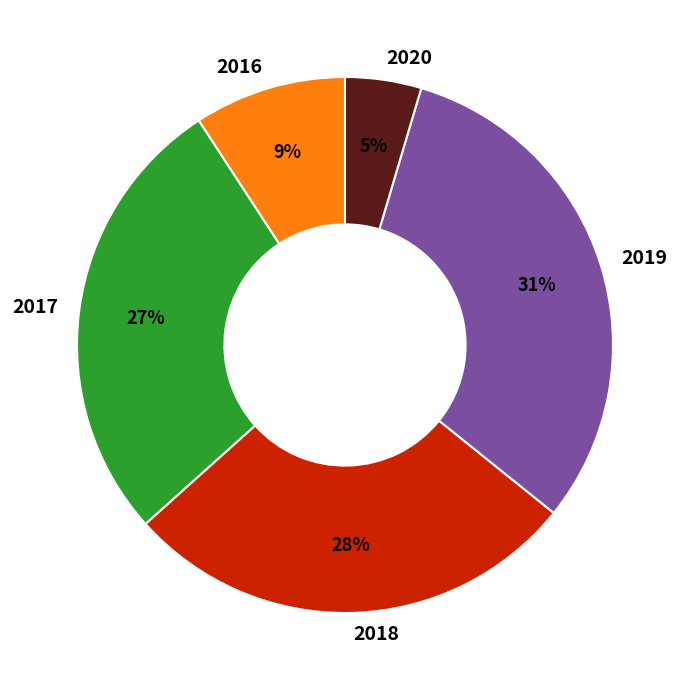

Does 2018 represent more than half of the total?

No